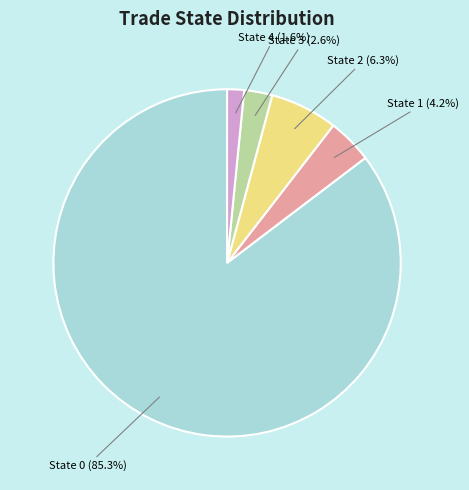

Which category has the smallest portion of the pie?

State 4